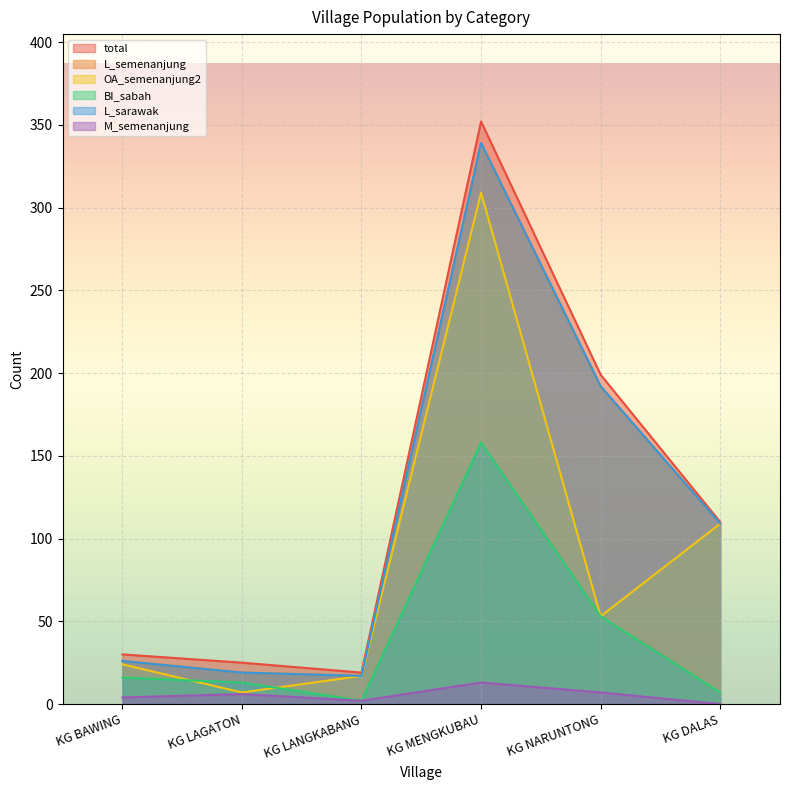

Where is total nearest to the value 185?

KG NARUNTONG